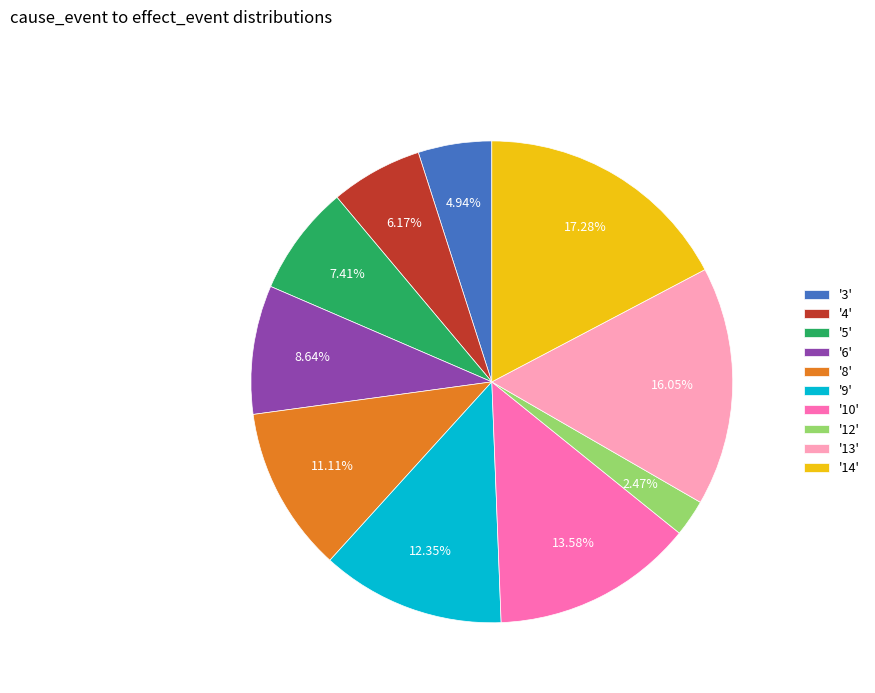

How many segments does this pie chart have?

10